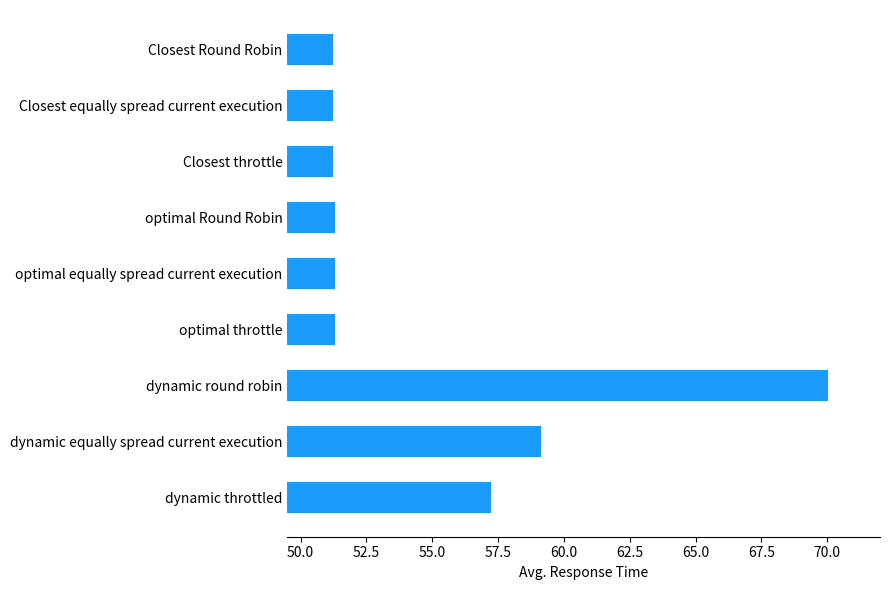

What is the sum of the values at optimal Round Robin and optimal equally spread current execution?

102.6